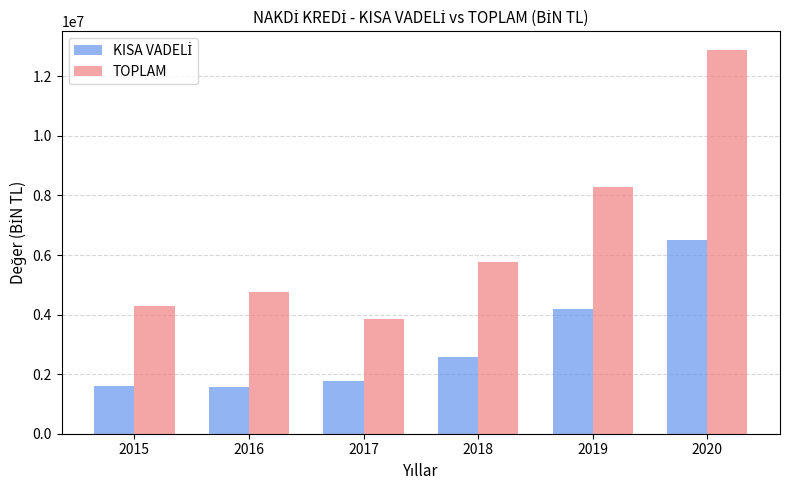

At which category is the sum across all series the highest?

2020